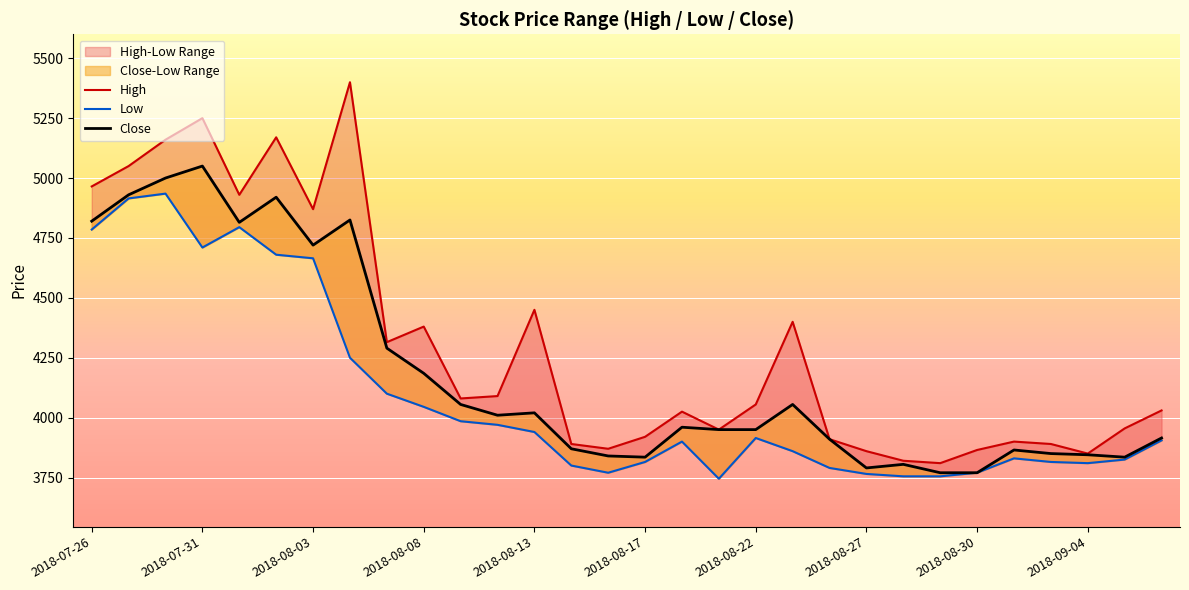

What is the sum of the High values at 2018-08-08 and 11?

9340